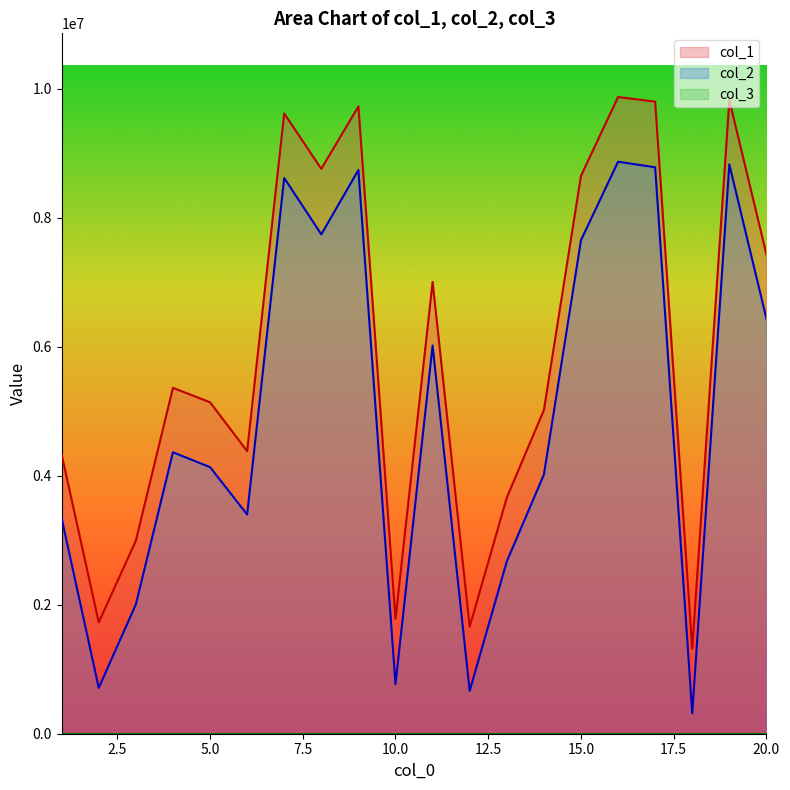

Count the number of categories in the chart.

20